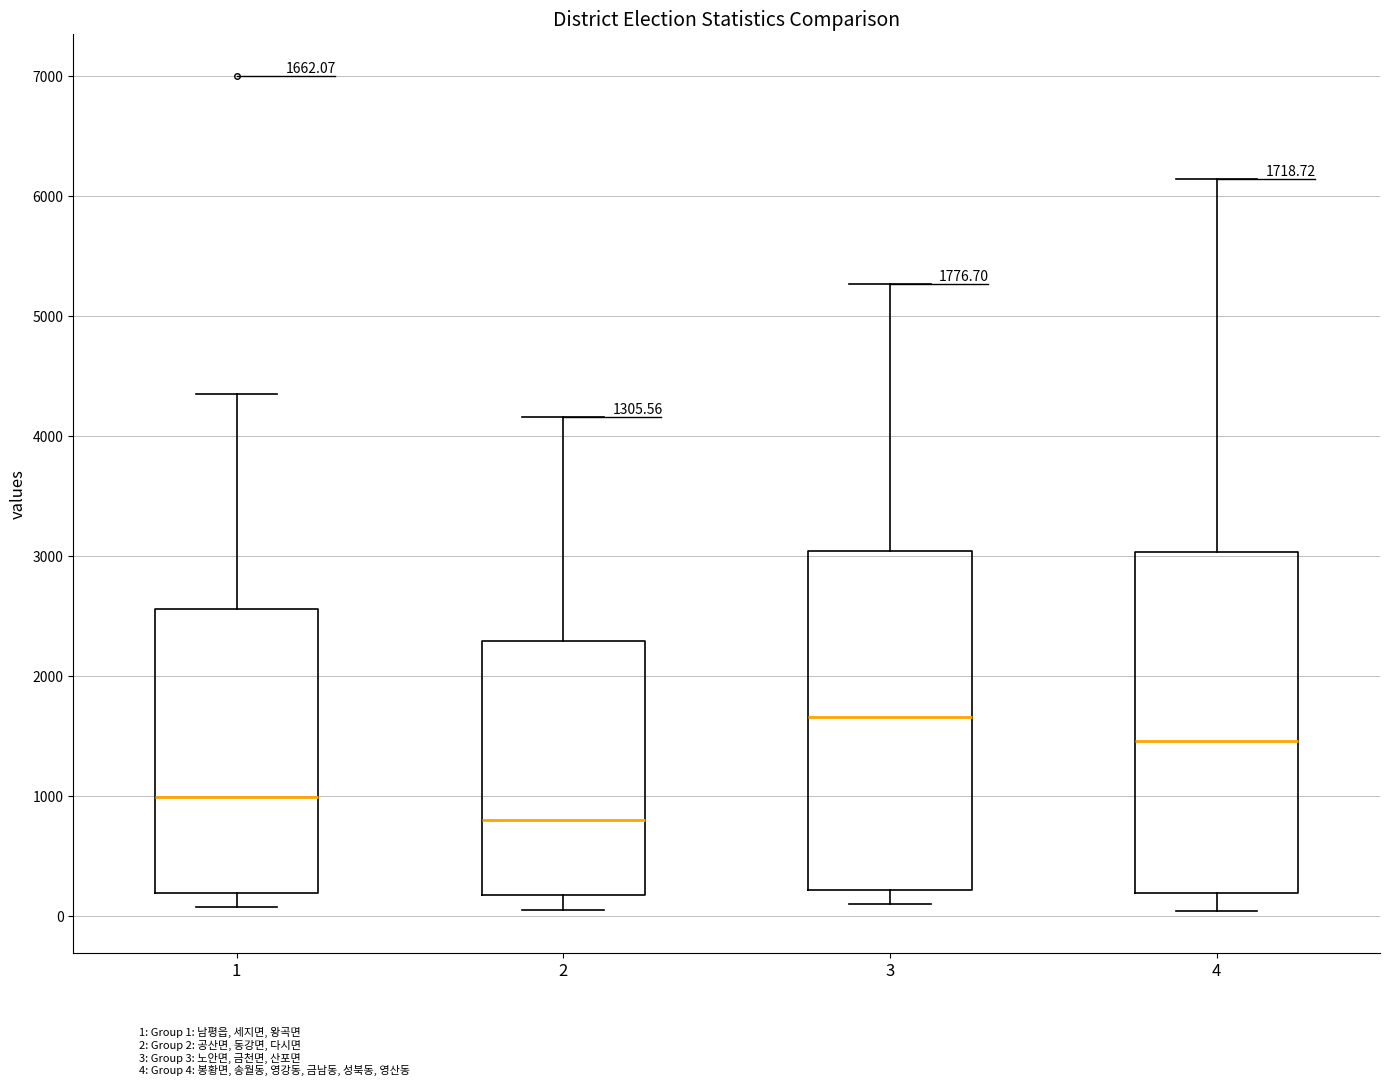

Which box has the highest median line?

3